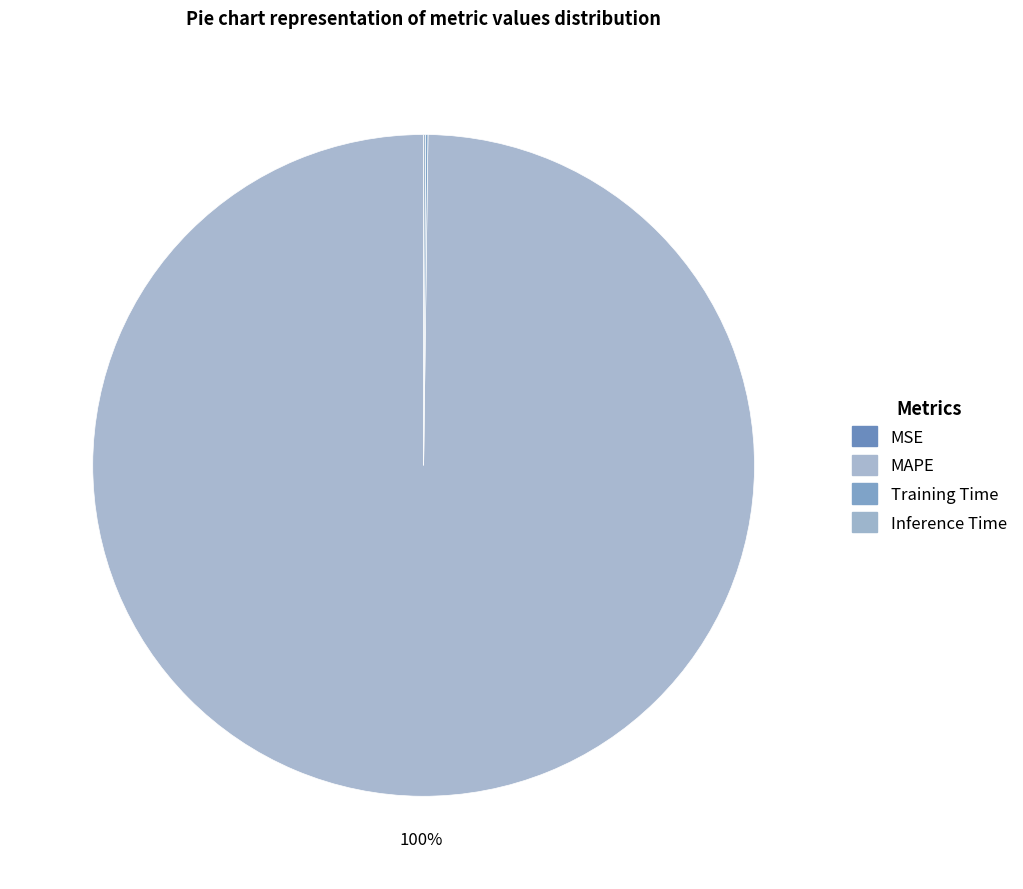

True or false: Inference Time accounts for 11% of the total.

False